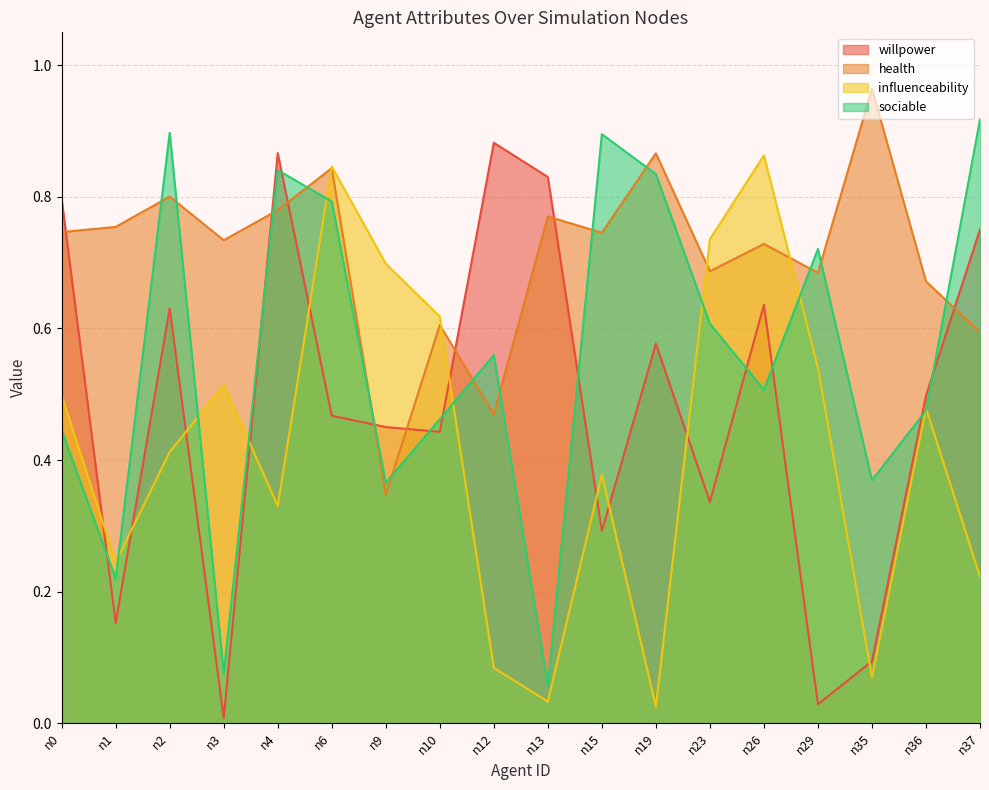

What is the spread (max minus min) of values at n0?

0.4